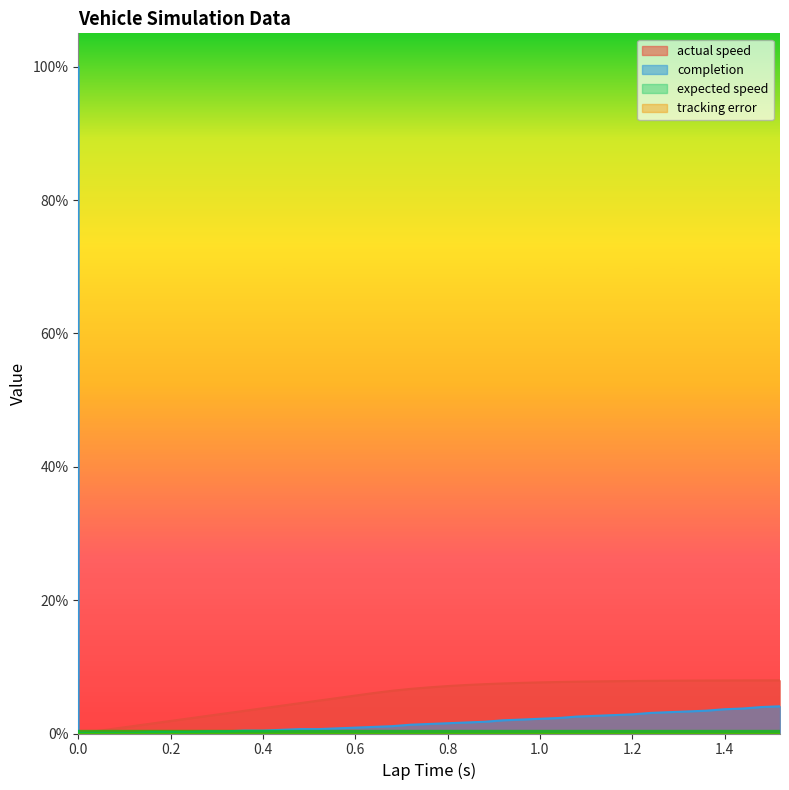

Which series has the widest spread of values?

completion